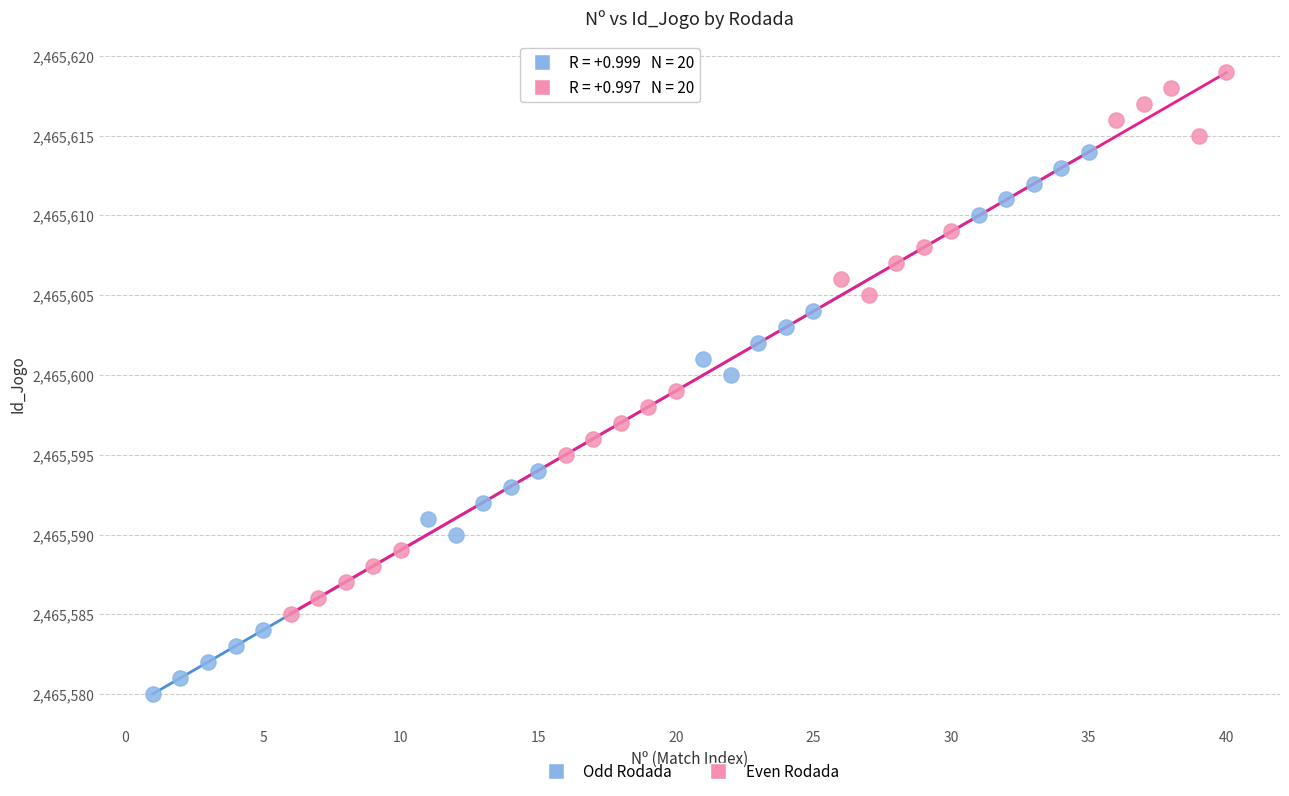

Which series reaches the minimum Y coordinate?

Odd Rodada